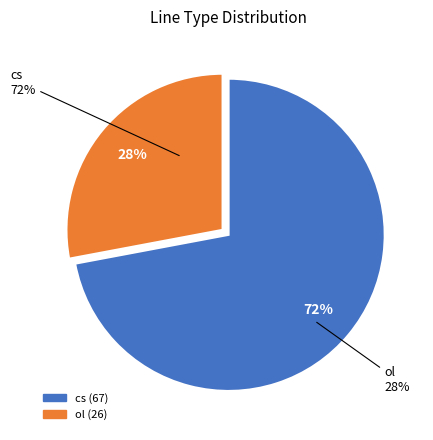

Is it true that cs is 78% of the pie?

False